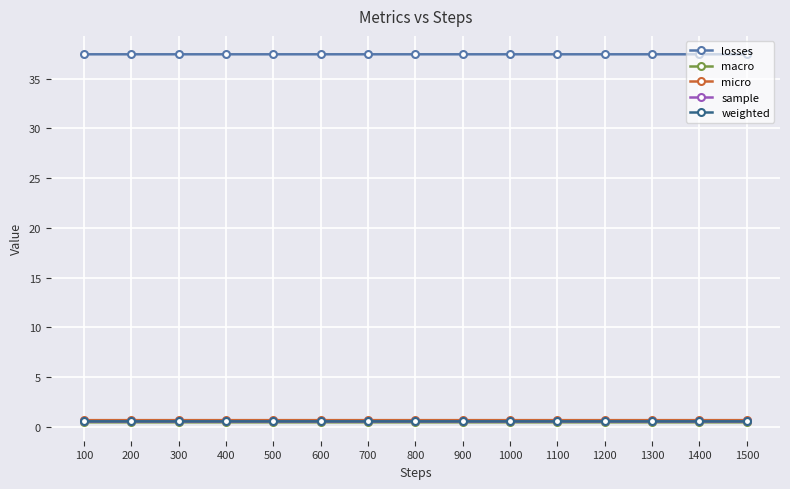

The weighted series shows 0.5 at 500. True or false?

True